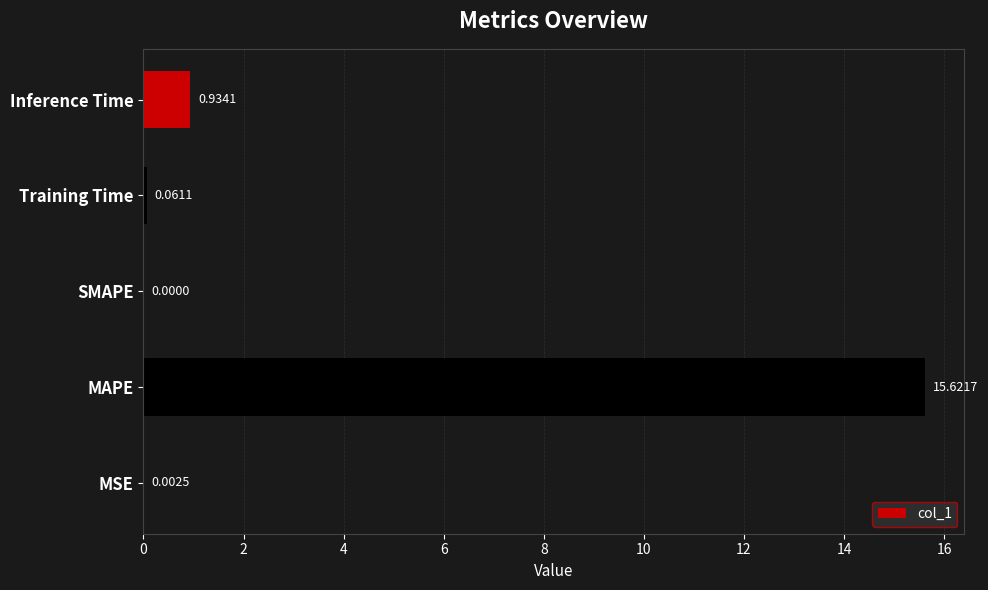

How many data points are above 0?

4